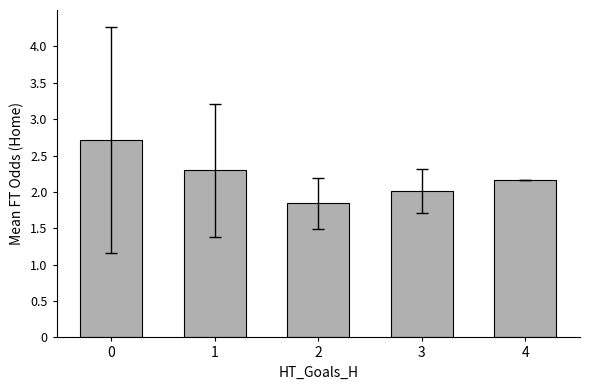

What is the average value?

2.2